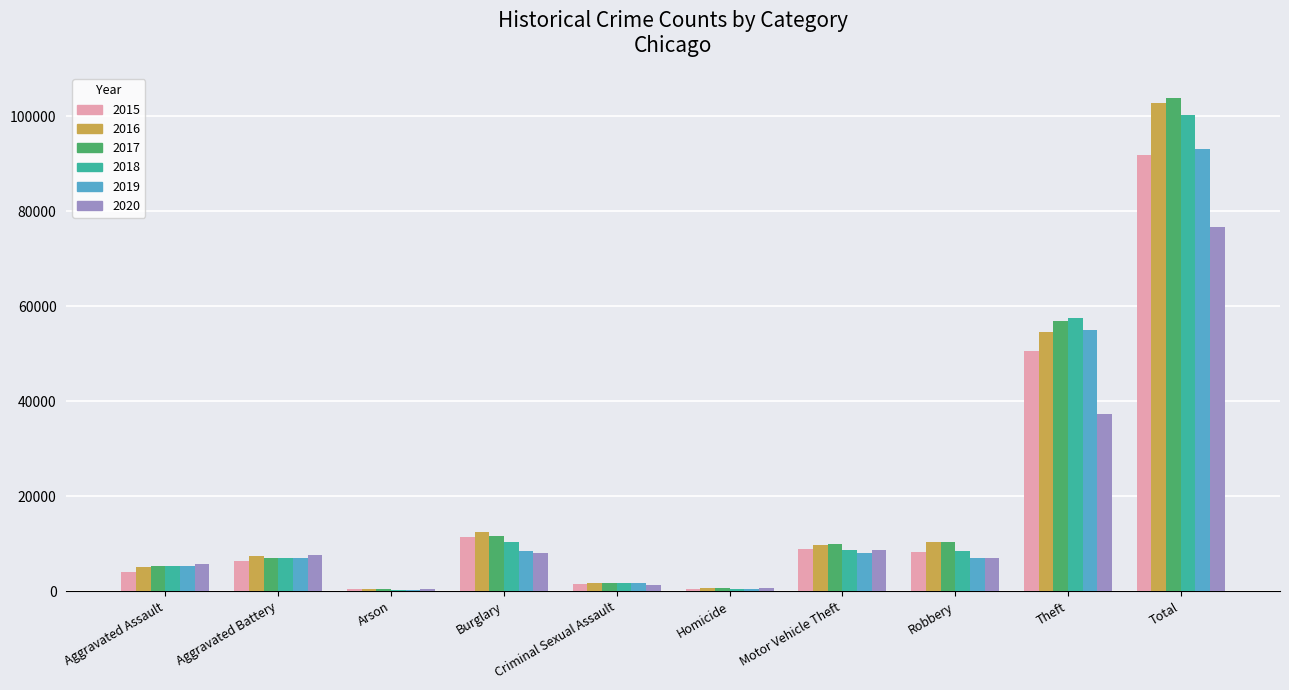

What is the total value across all series at Motor Vehicle Theft?

53920